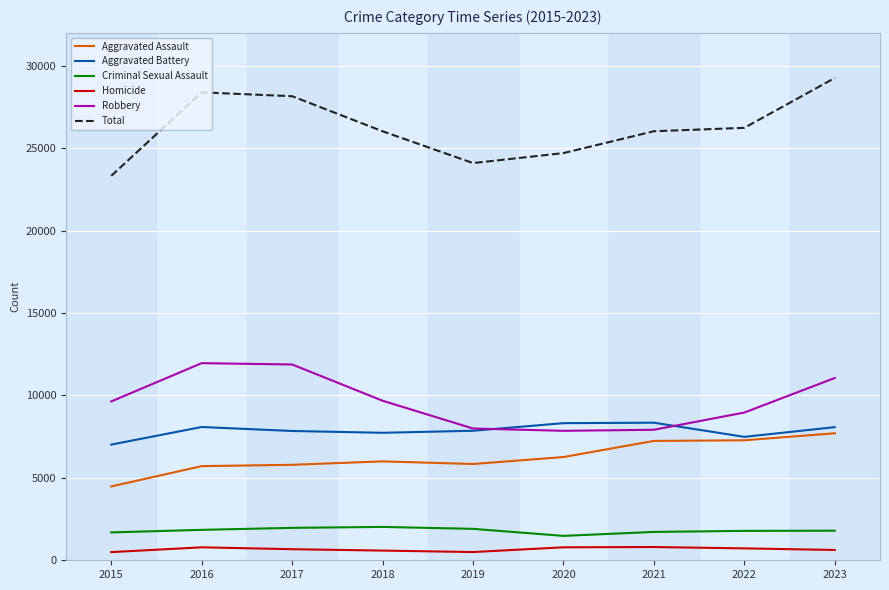

What is the greatest value displayed?

29263